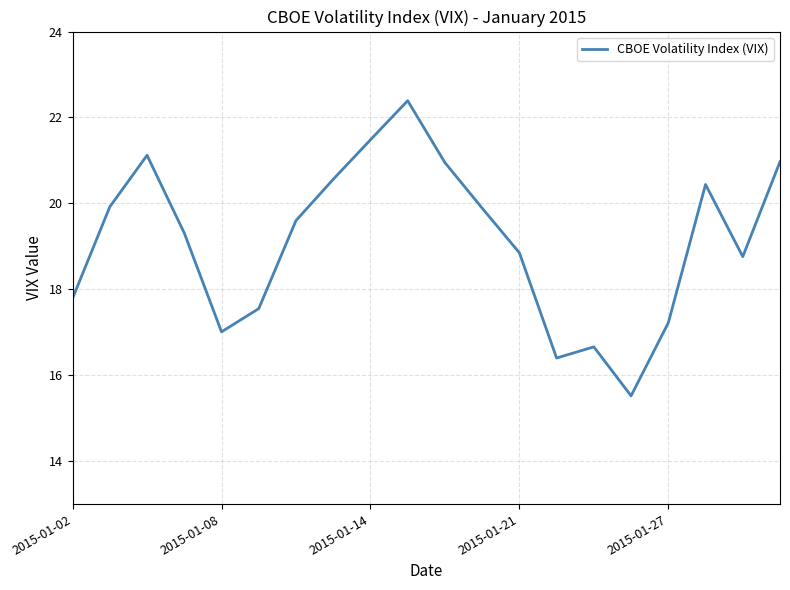

Does the chart have visible grid lines?

Yes